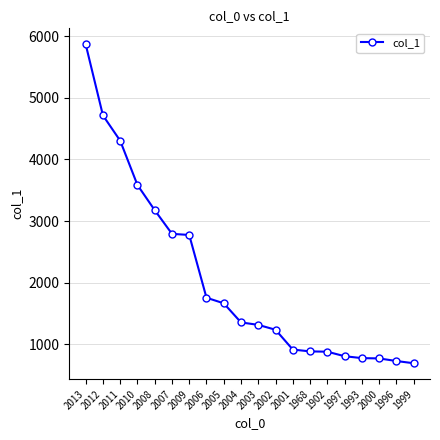

Does the chart have visible grid lines?

Yes